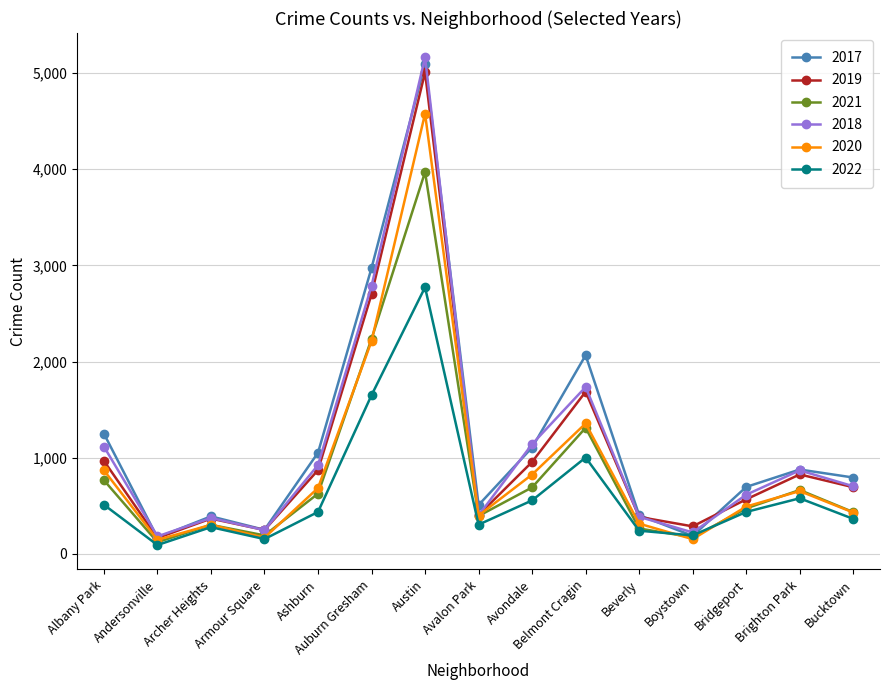

Is this an area chart (filled region under the line)?

No